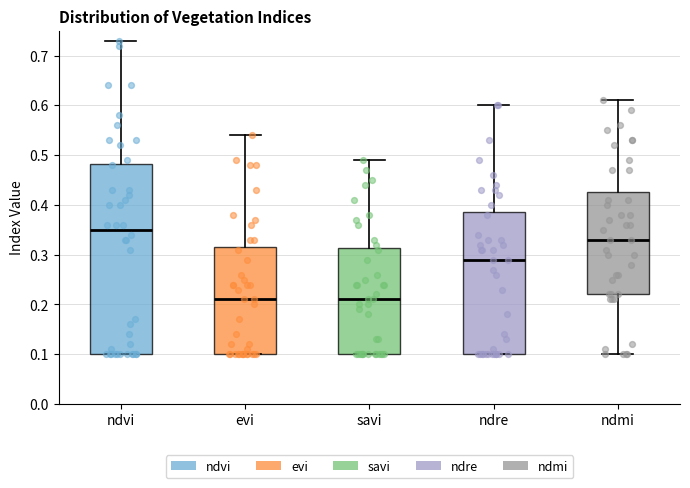

Which box is the tallest, from its lower edge to its upper edge?

ndvi